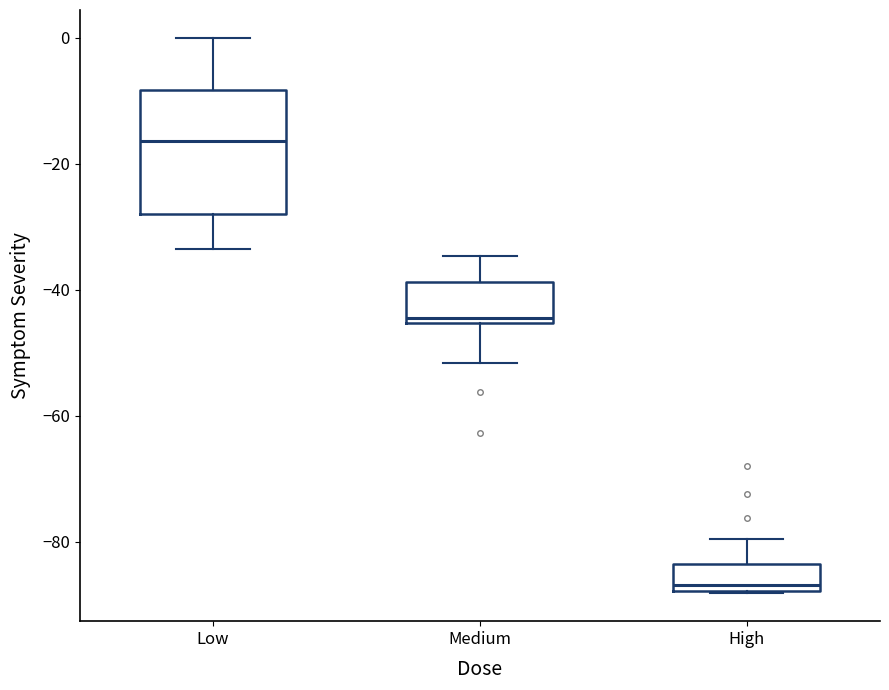

Which box's median line is the highest?

Low